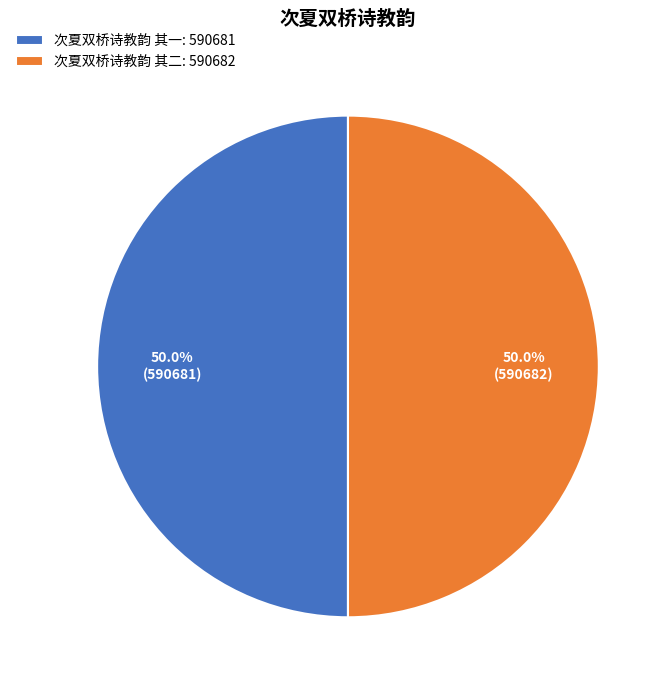

How many segments does this pie chart have?

2